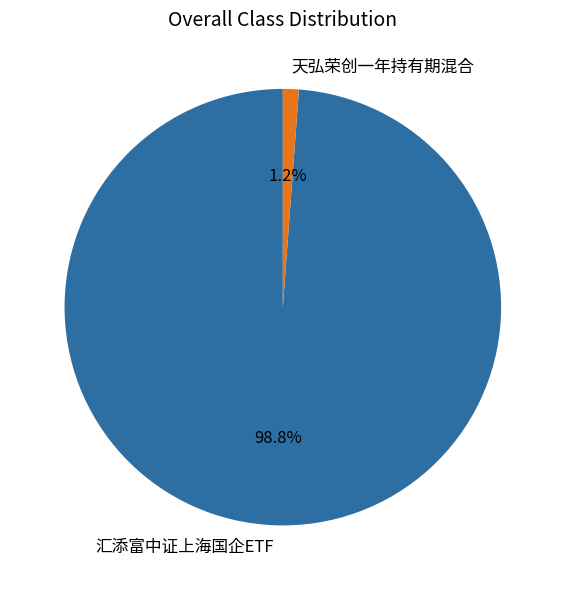

Which slice is the largest?

汇添富中证上海国企ETF